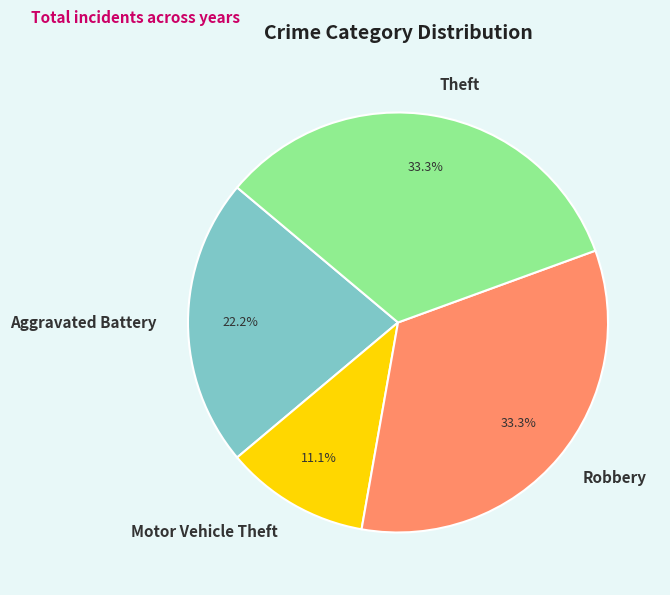

Which has a higher value, Motor Vehicle Theft or Robbery?

Robbery